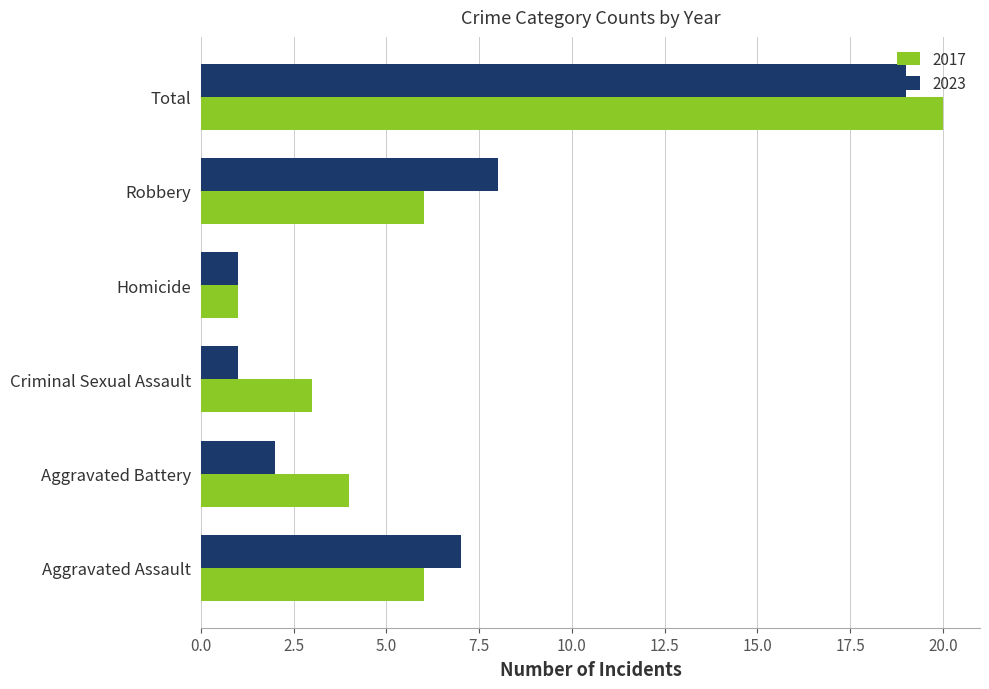

What is the difference between the maximum and minimum values in the 2023 series?

18